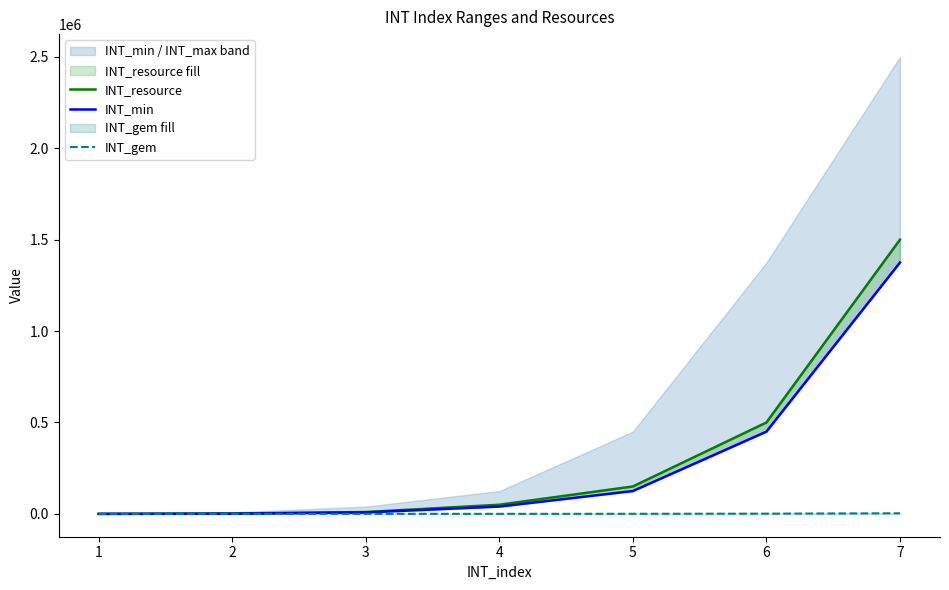

What is the difference between the INT_gem values at 5 and 6?

800